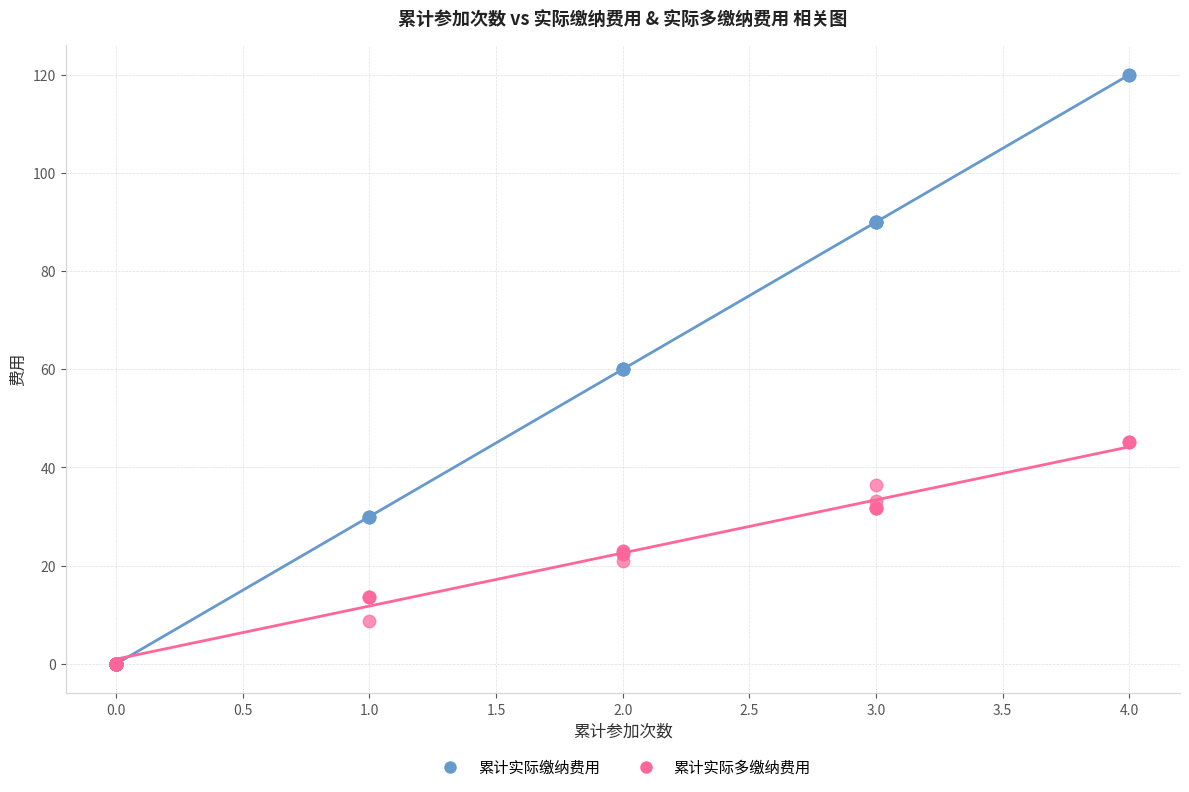

What are all the series names shown in the legend?

累计实际缴纳费用, 累计实际多缴纳费用